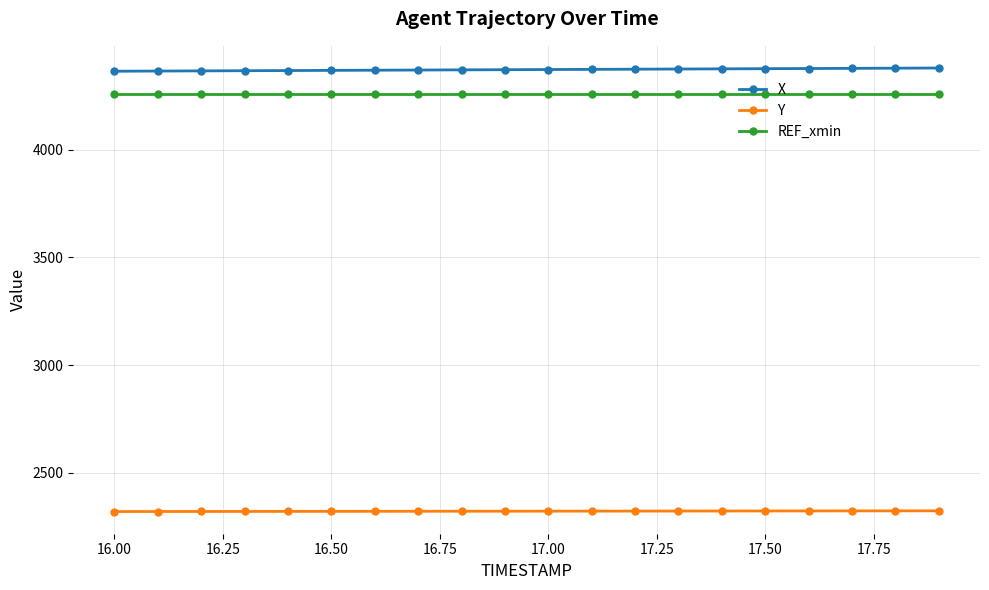

What is the sum of all Y values?

46438.3